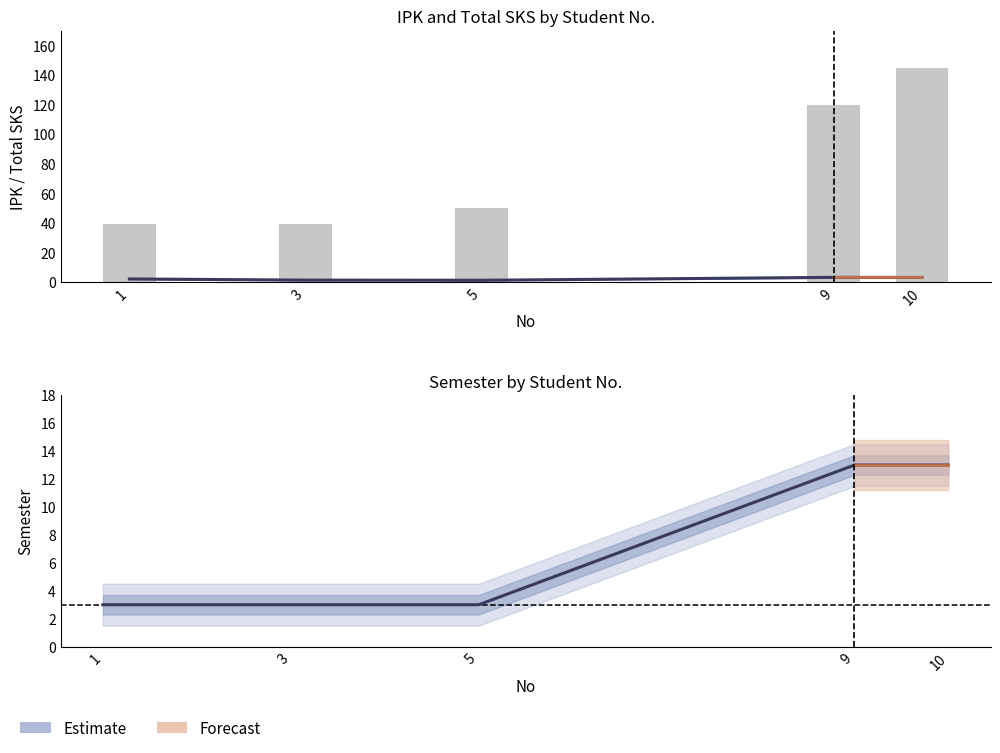

Which series has the largest total across all categories?

Total_SKS